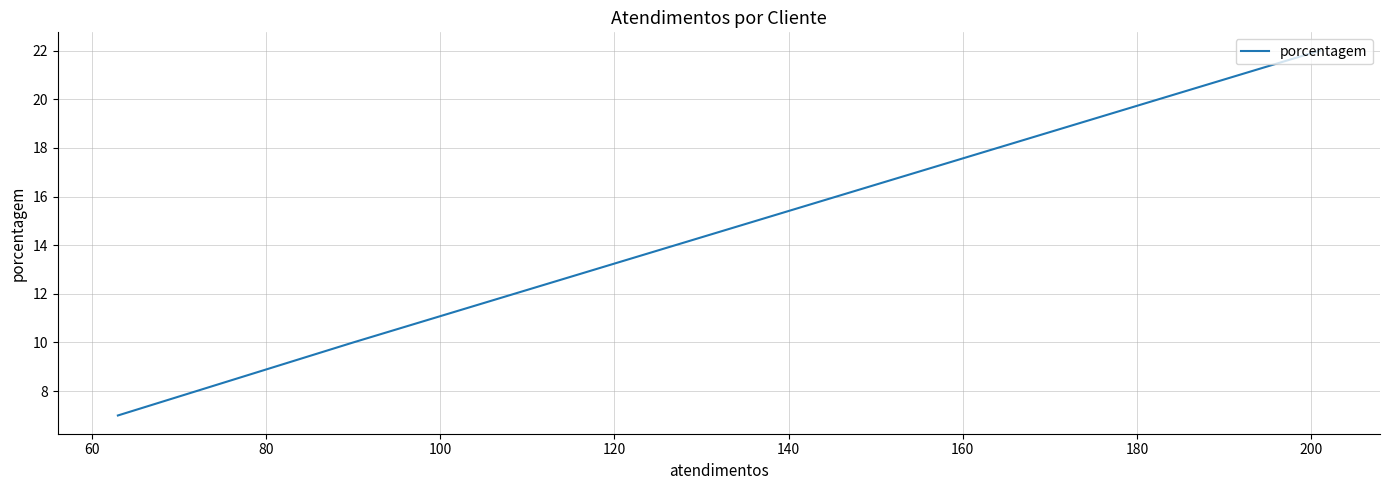

How many categories are shown in the chart?

4